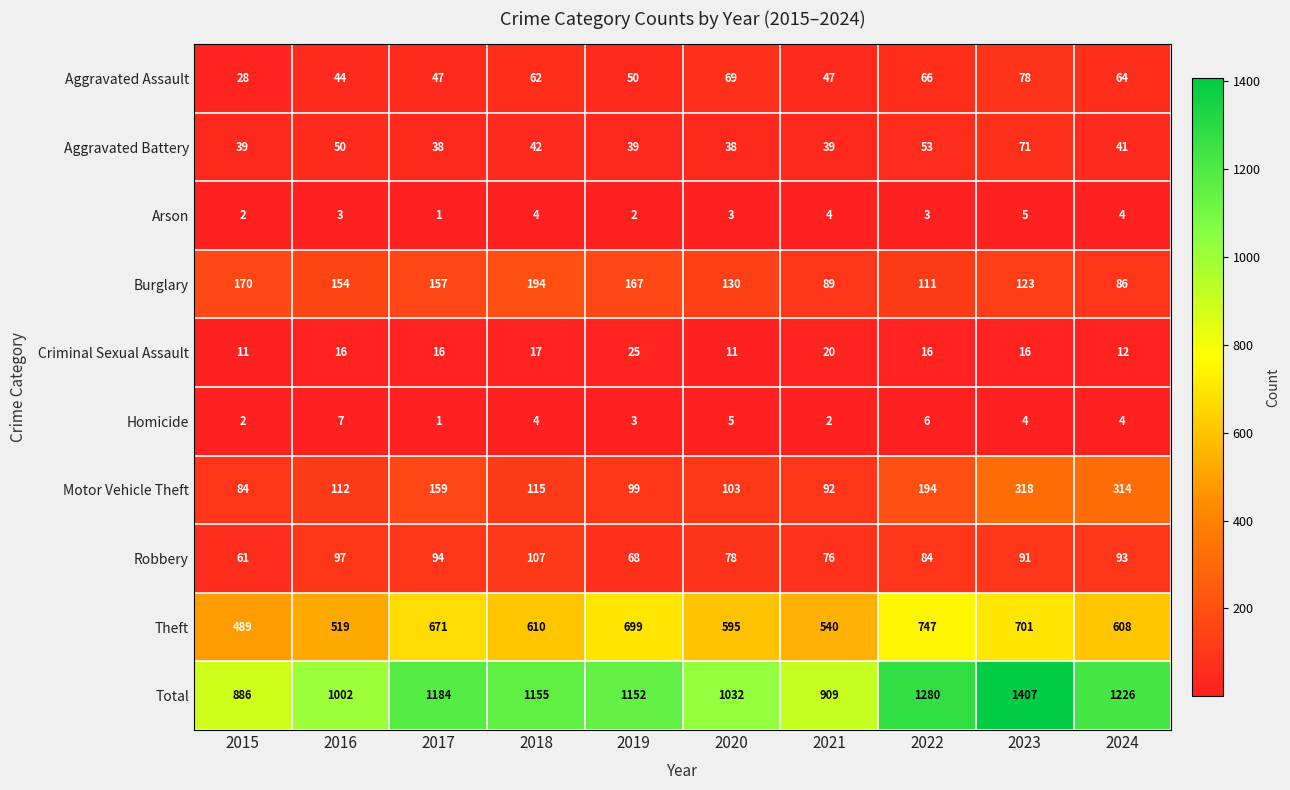

Which series has the widest spread of values?

Total